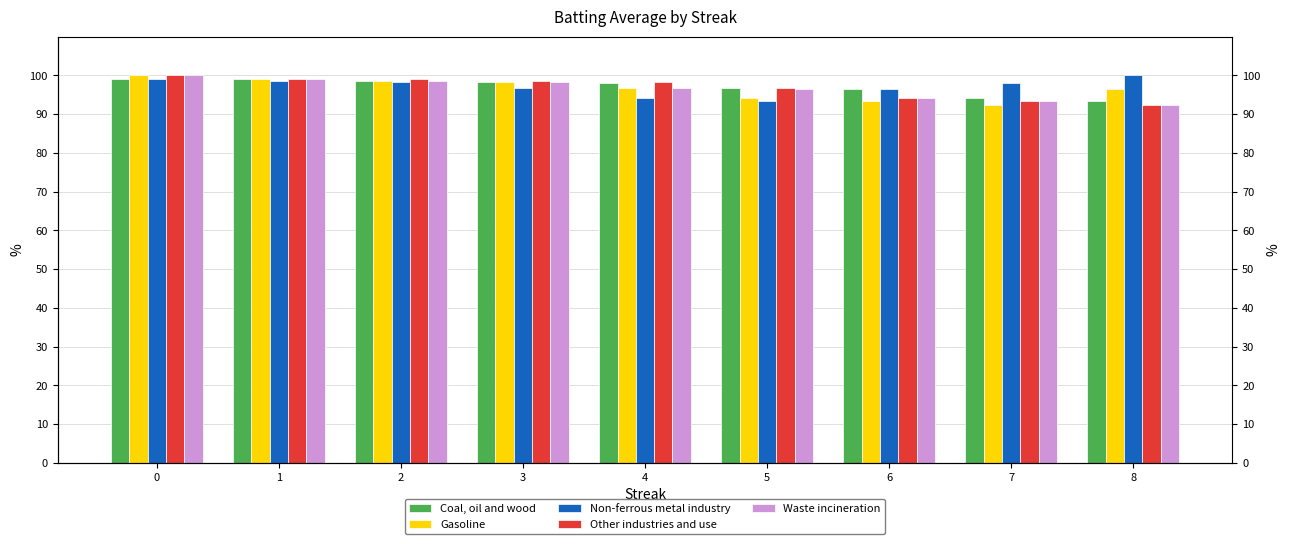

What is the value of the Other industries and use bar at the 8th from the left?

93.4